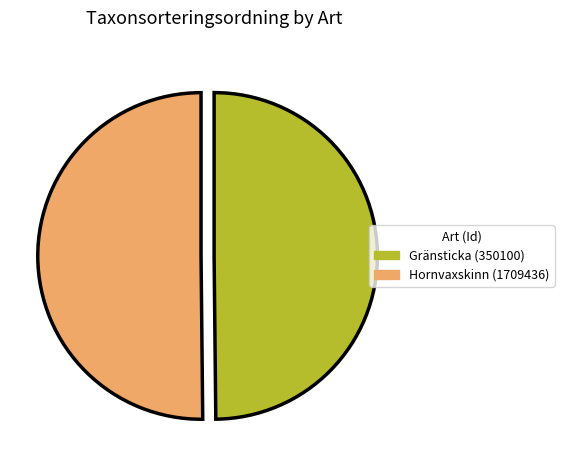

Approximately how many times larger is the value at Hornvaxskinn (1709436) compared to Gränsticka (350100)?

1.0